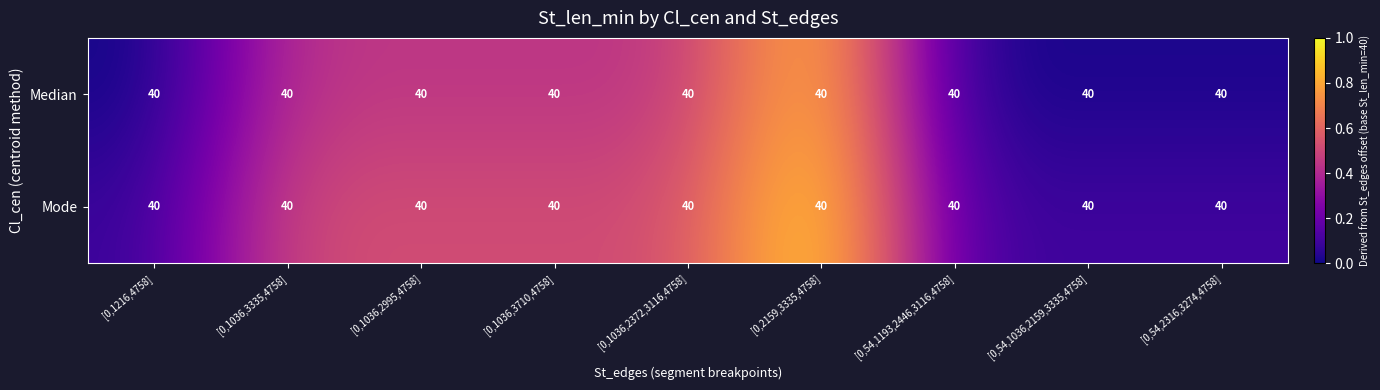

What is the difference between the highest and lowest values at [0,54,1193,2446,3116,4758]?

0.1